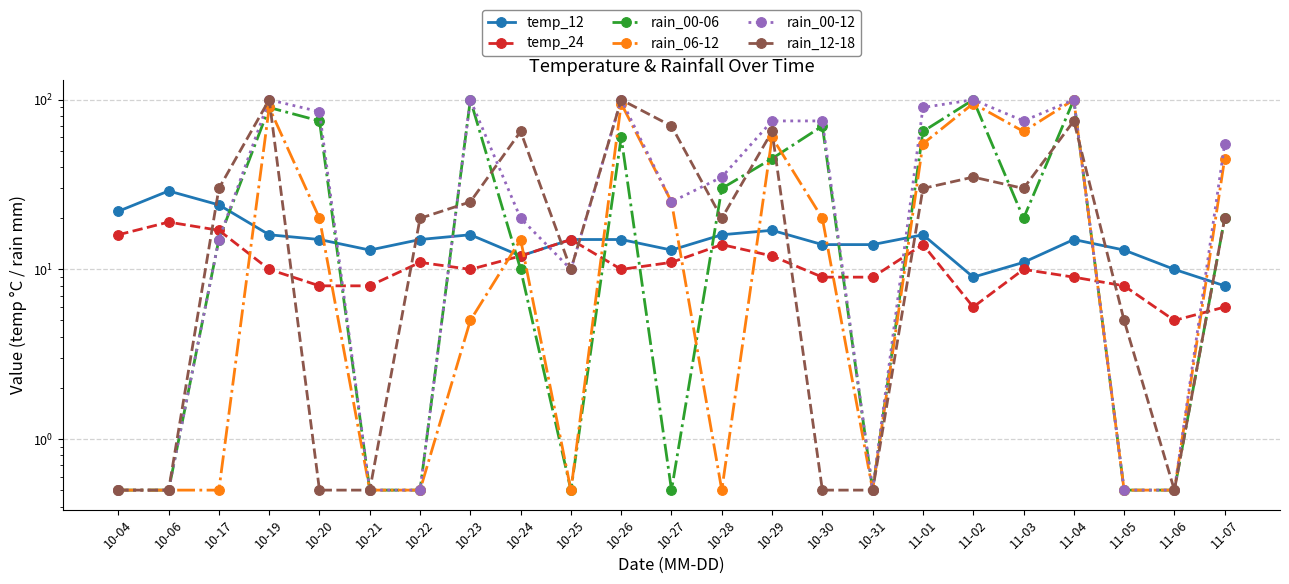

What is the difference between the second highest and minimum values in the rain_06-12 series?

94.5